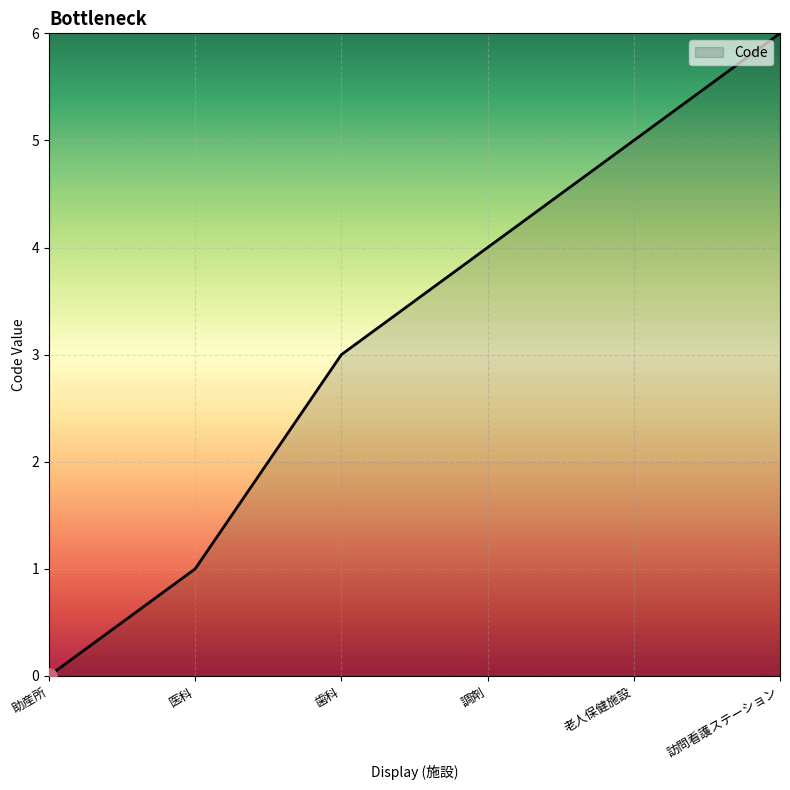

Which has a higher value, 老人保健施設 or 訪問看護ステーション?

訪問看護ステーション